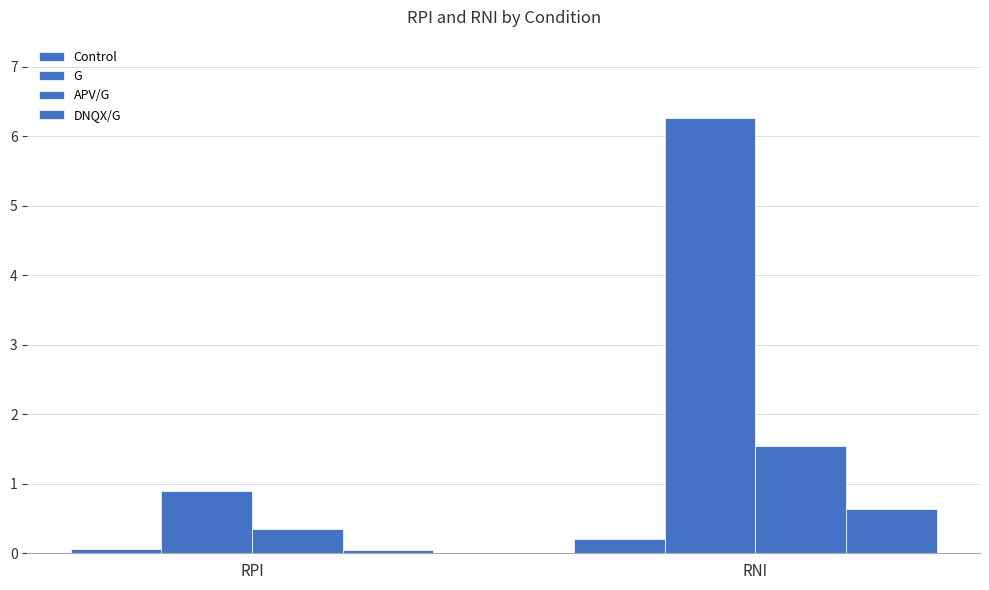

How many bars are there in each group?

4